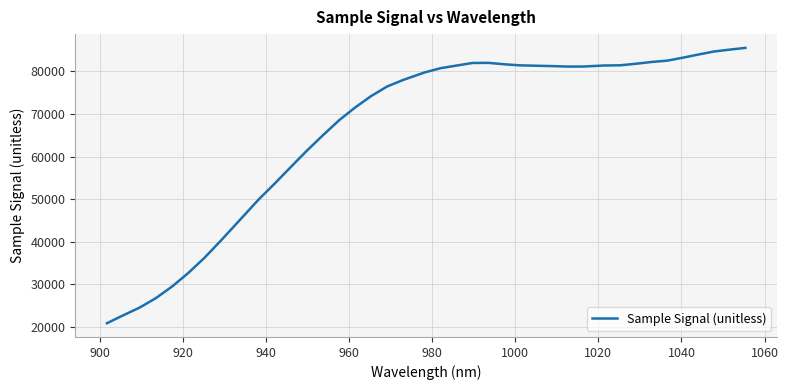

What is the difference between the maximum and minimum values?

64692